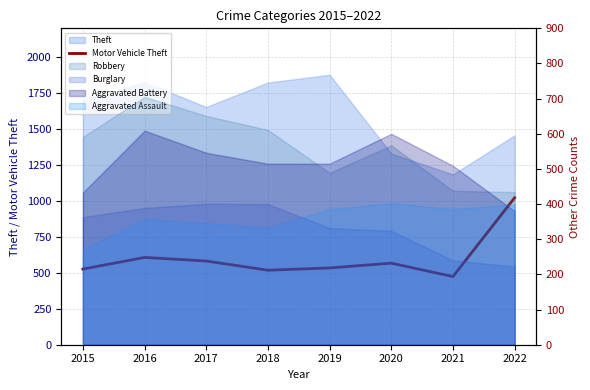

List the labels in order of value, largest first.

2022, 2016, 2017, 2020, 2019, 2015, 2018, 2021